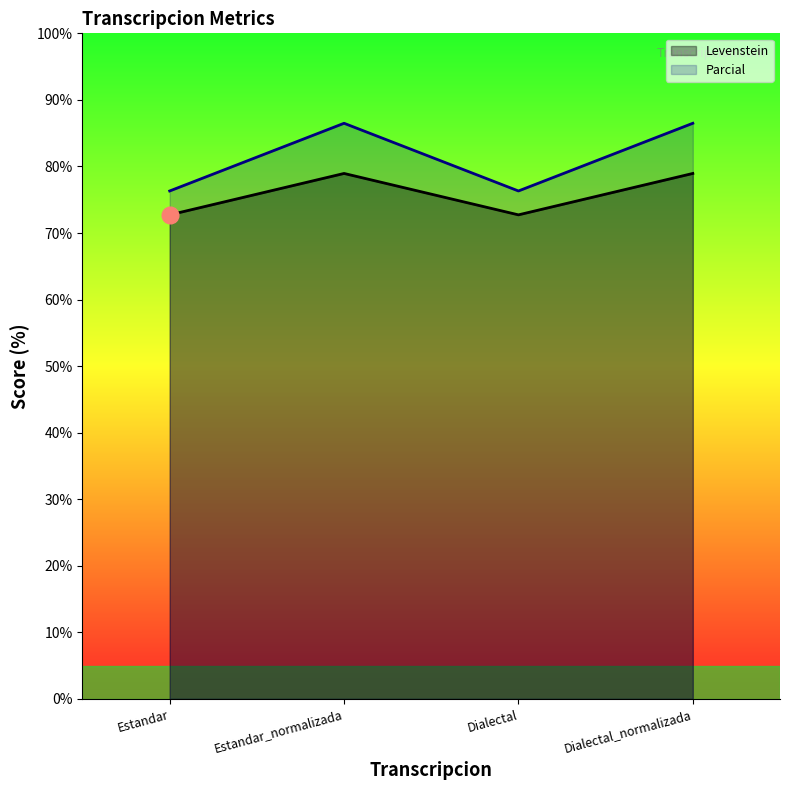

True or false: Parcial has a value of 127.3 at Estandar_normalizada.

False